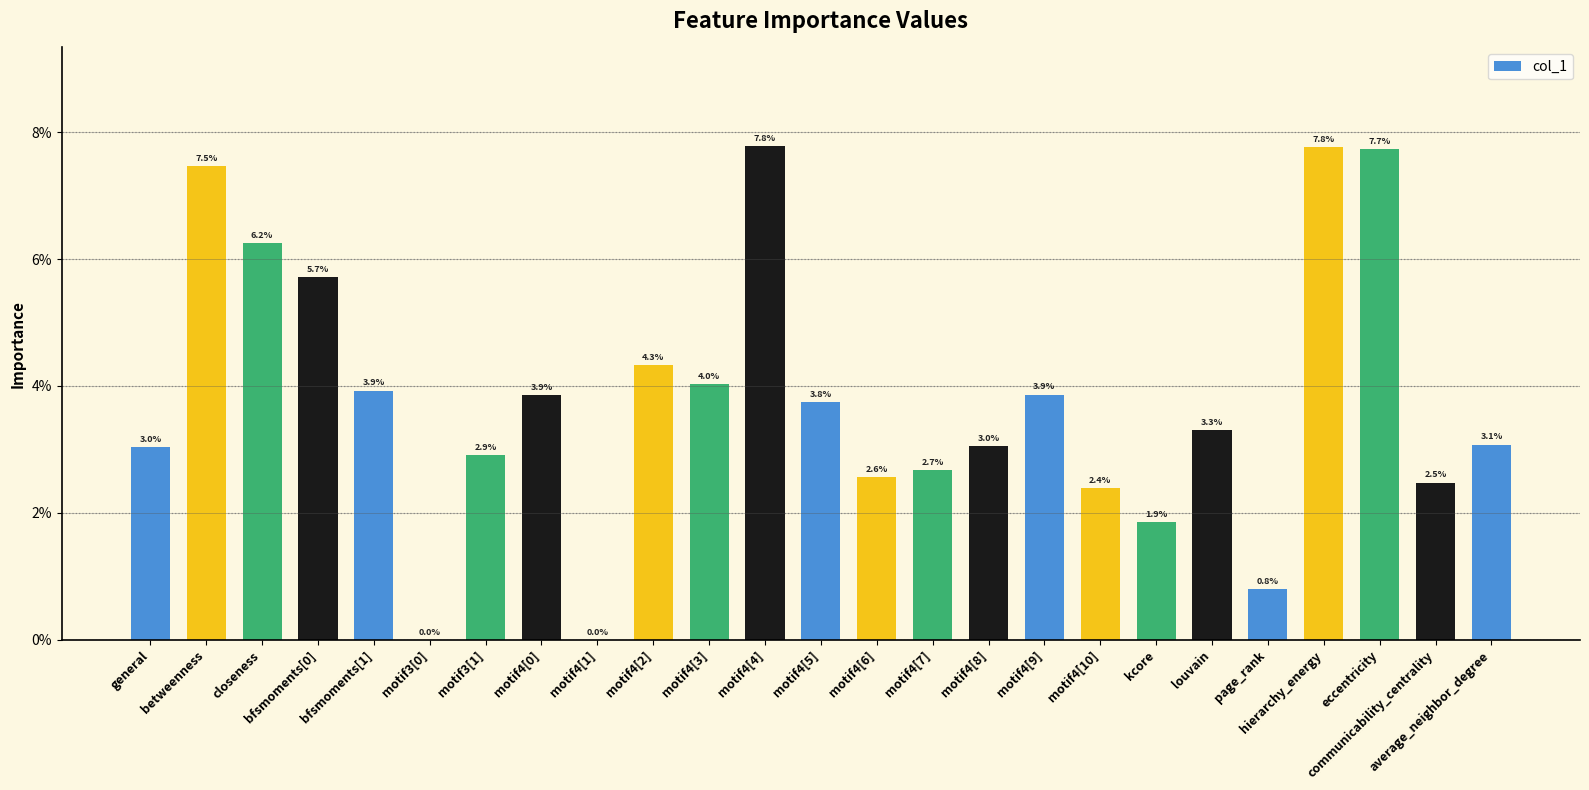

What is the value of the 12th bar from the left?

0.1